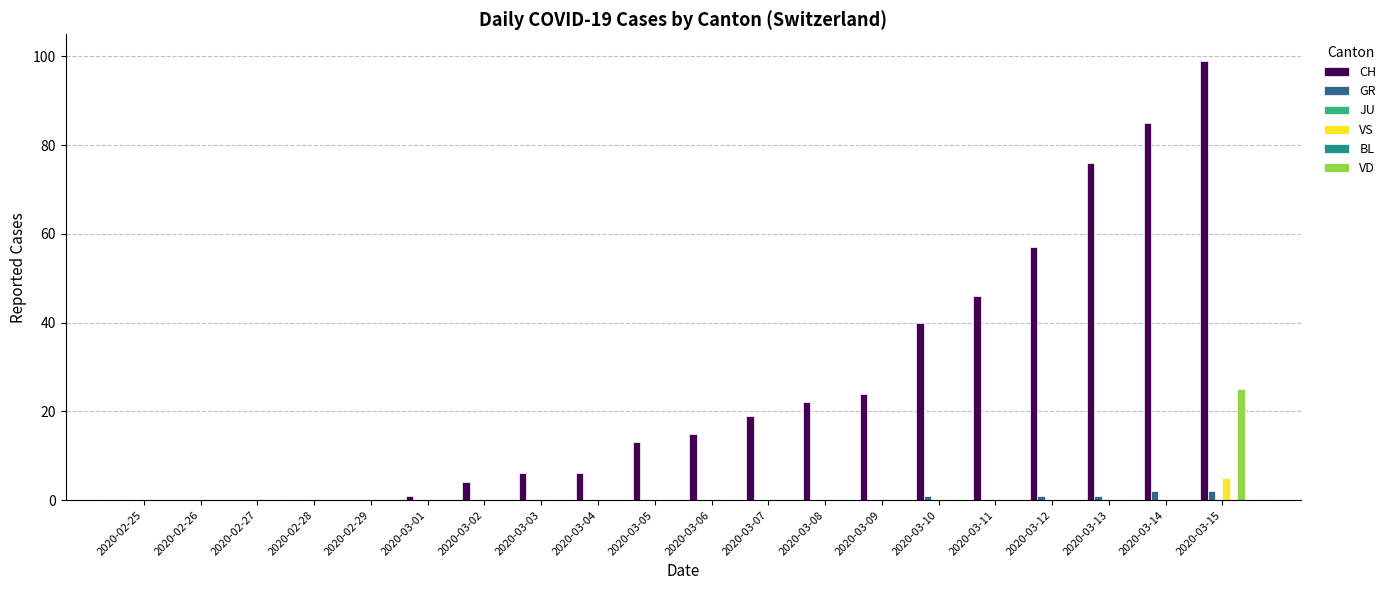

What is the highest value of the GR series?

2